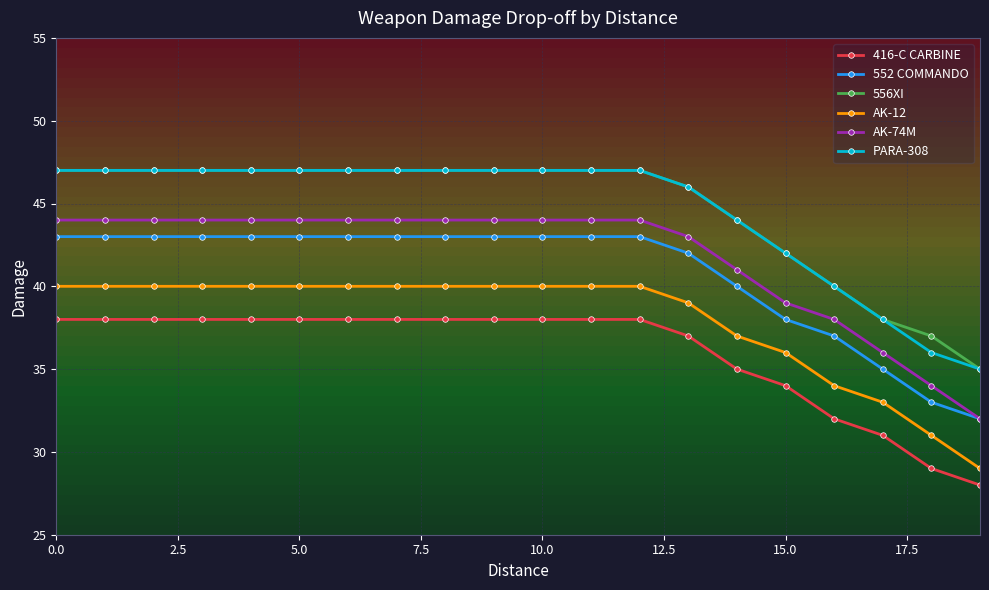

True or false: 556XI and AK-74M intersect in this chart.

False